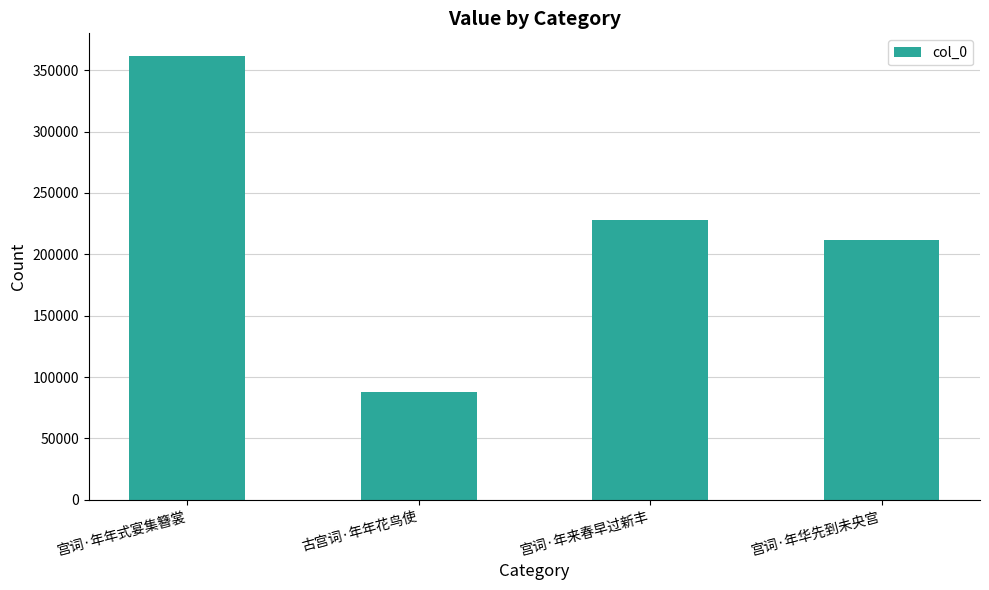

True or false: the data shows 227825 at 宫词·年来春早过新丰.

True